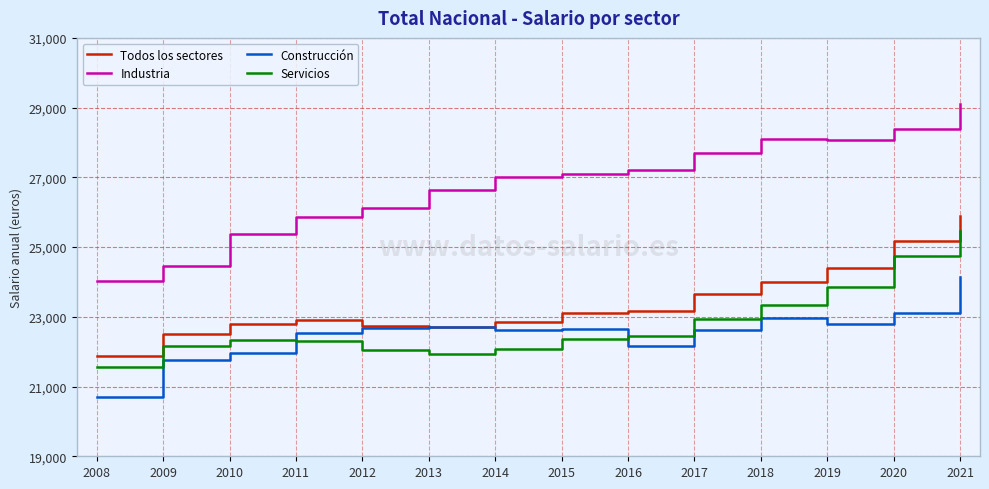

True or false: Industria and Servicios cross at least once.

False